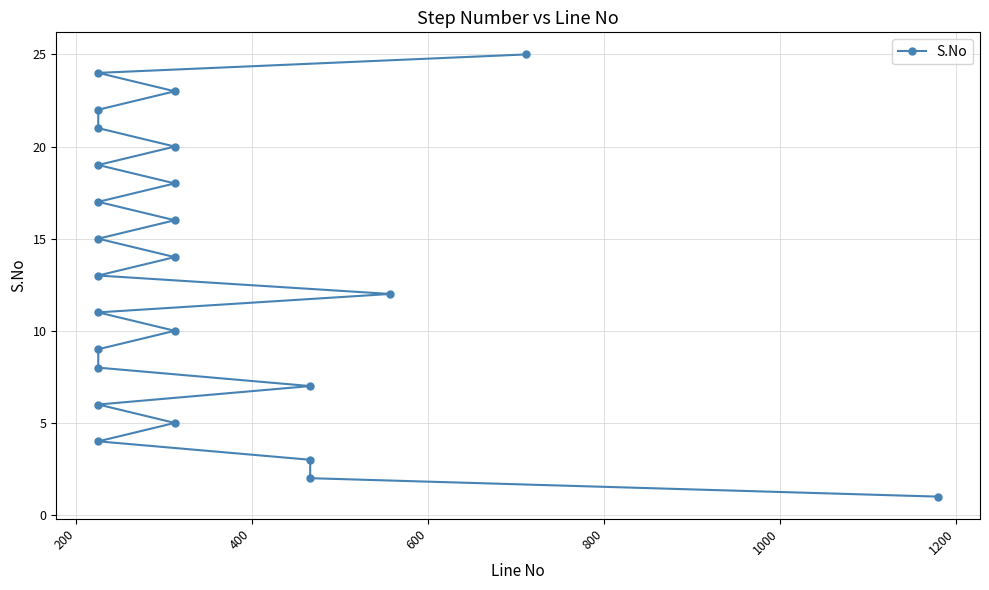

How many data points does each series have?

25